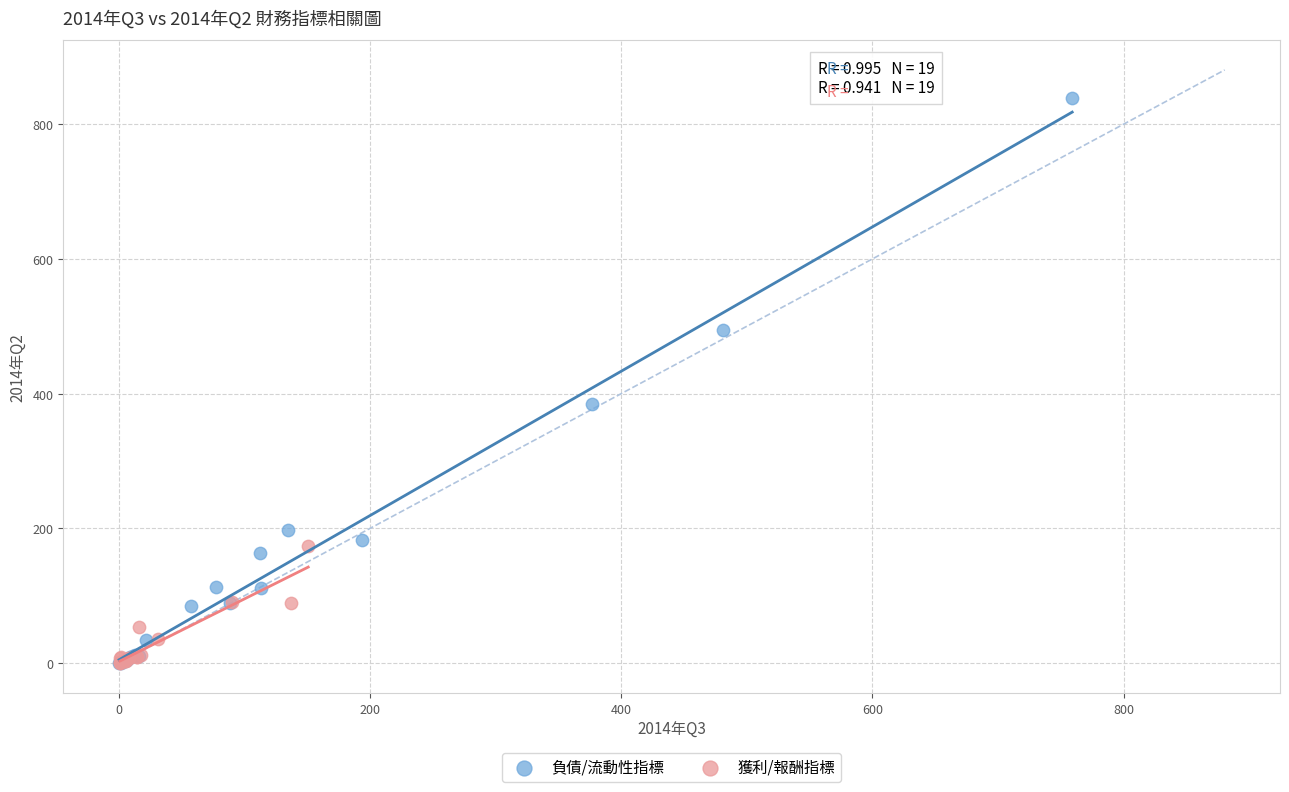

Which series has the widest spread of Y values?

負債/流動性指標